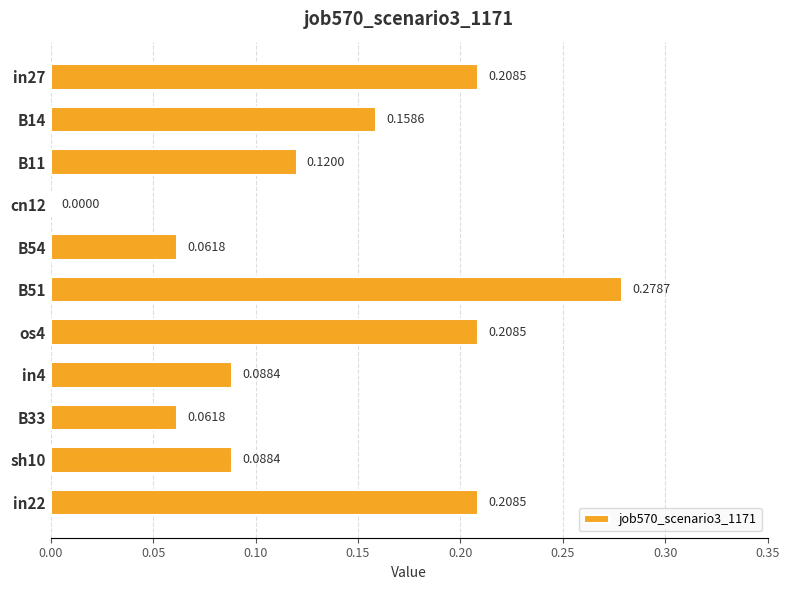

What is the change in value from sh10 to in22?

+0.1